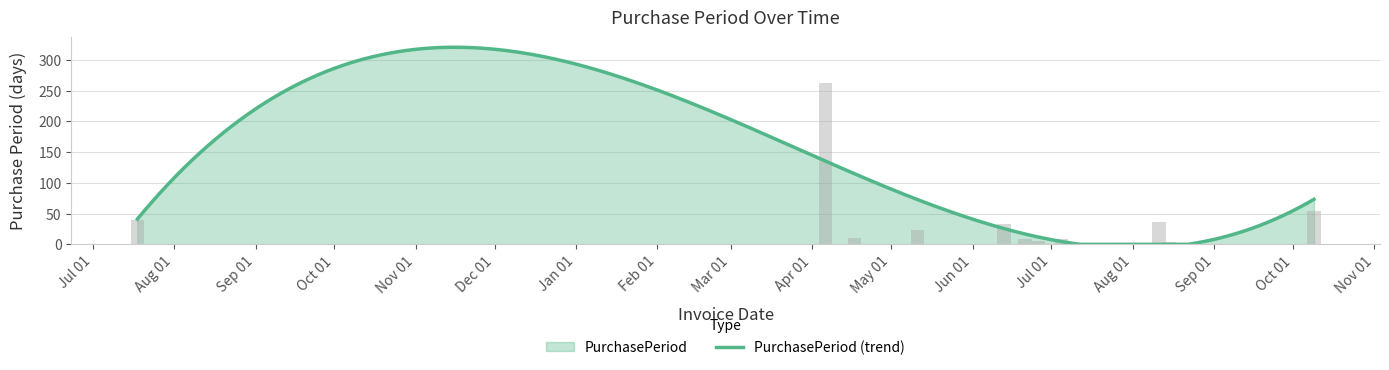

What is the change in value from 2017-05-11 to 2017-06-13?

+9